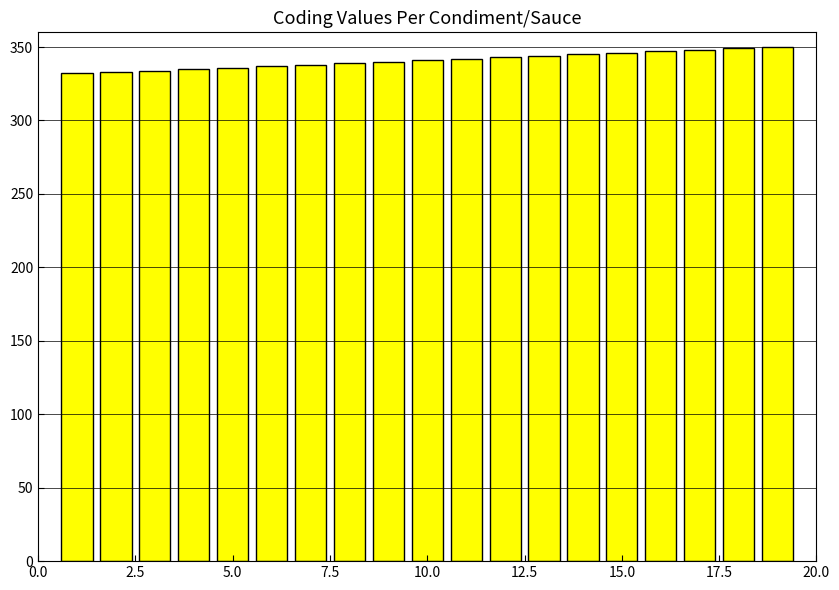

What is the difference between the maximum and minimum values?

18